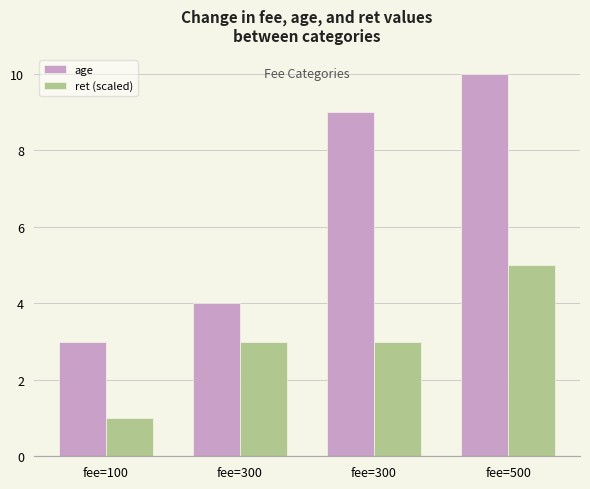

What are all the series names shown in the legend?

age, ret (scaled)